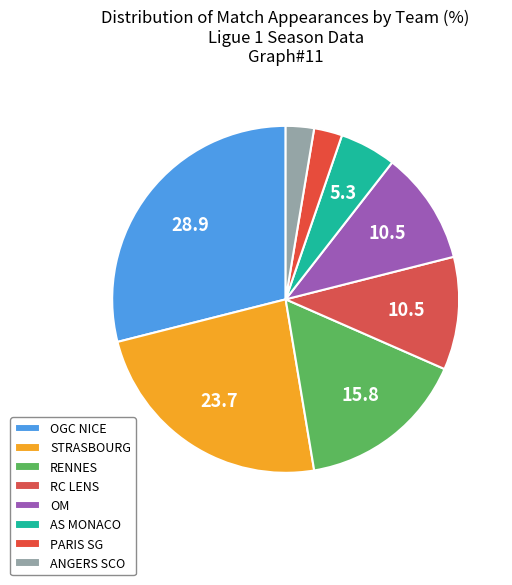

Which slice is the largest?

OGC NICE